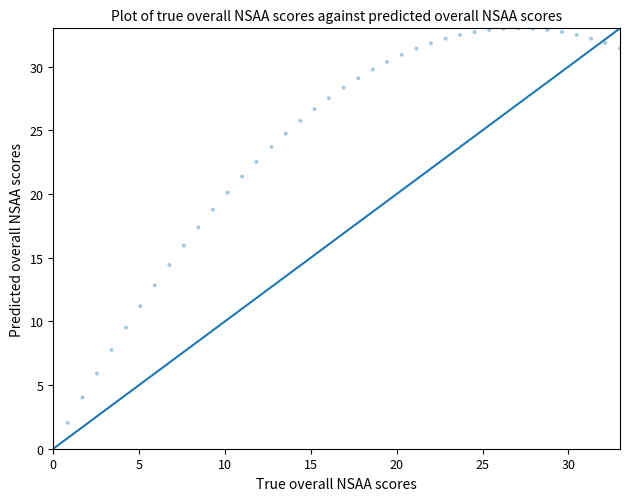

What is the range of X values (max minus min)?

33.0